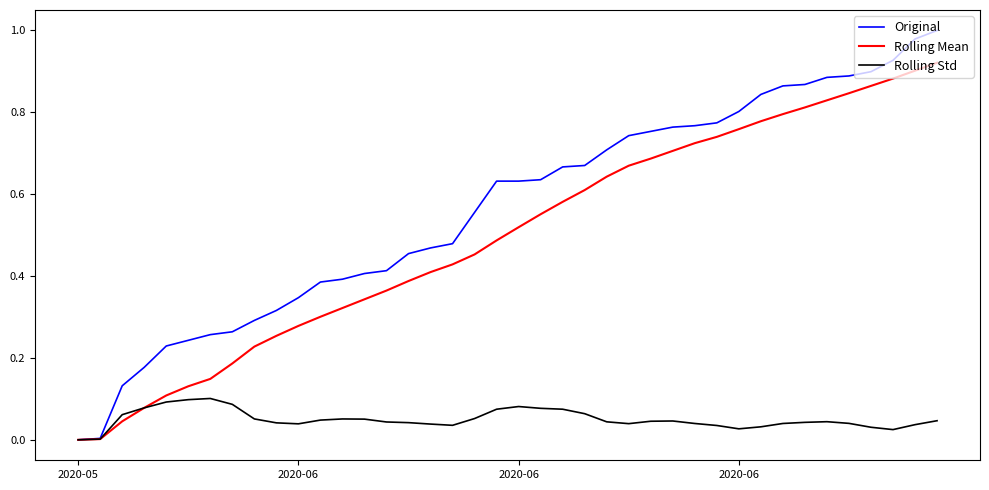

Rank the series by their maximum value, from highest to lowest.

Original, Rolling Mean, Rolling Std